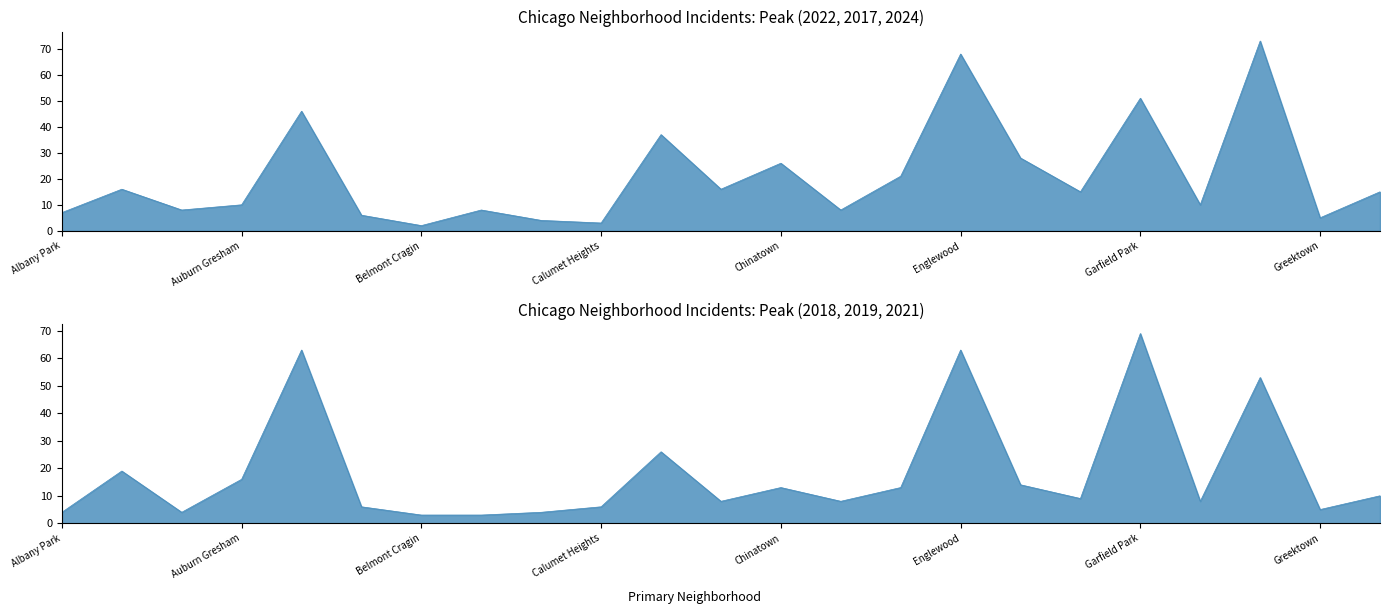

What is the sum of all 2019 values?

379